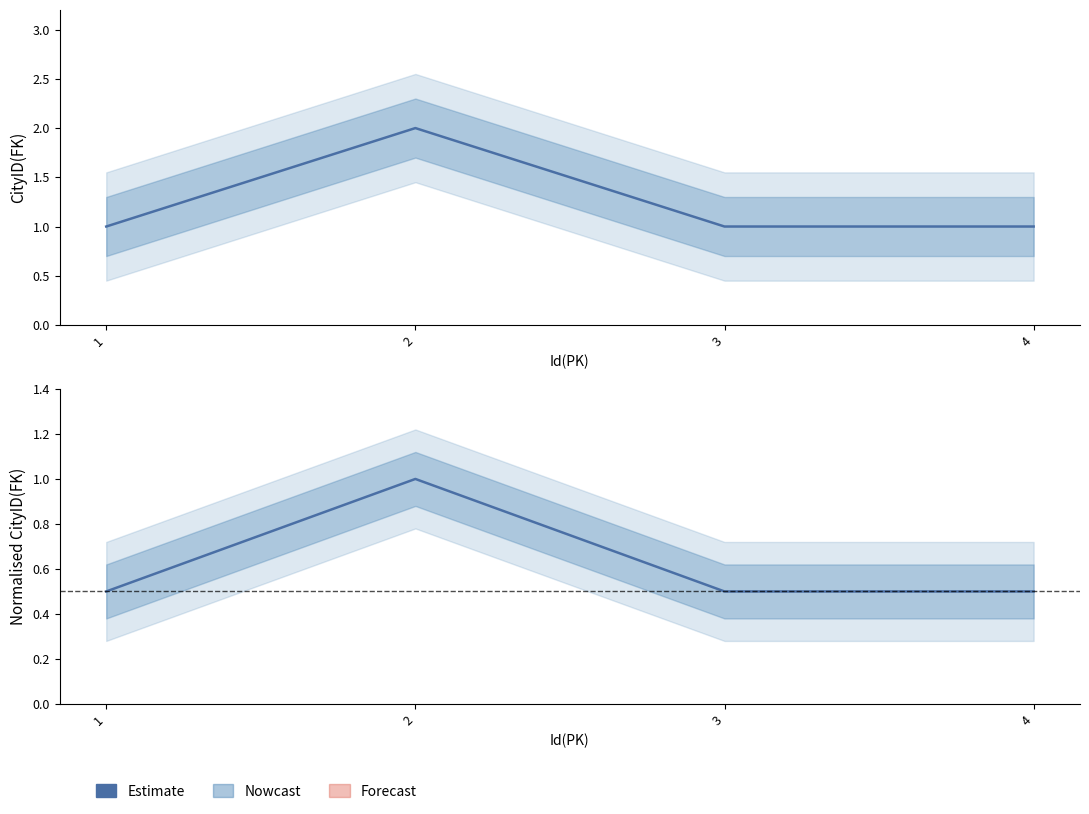

What is the average value?

0.6